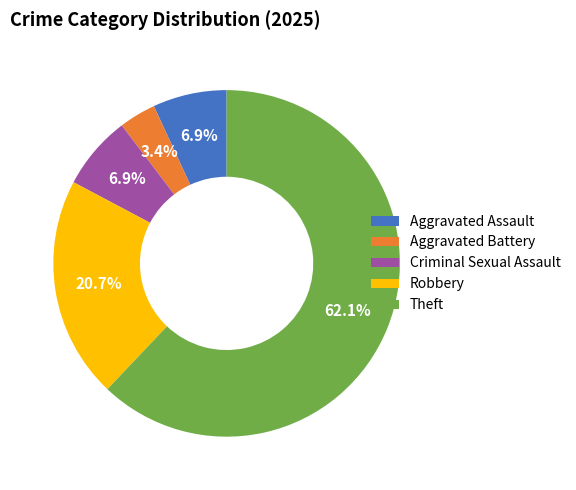

Which slice represents more than half of the pie?

Theft